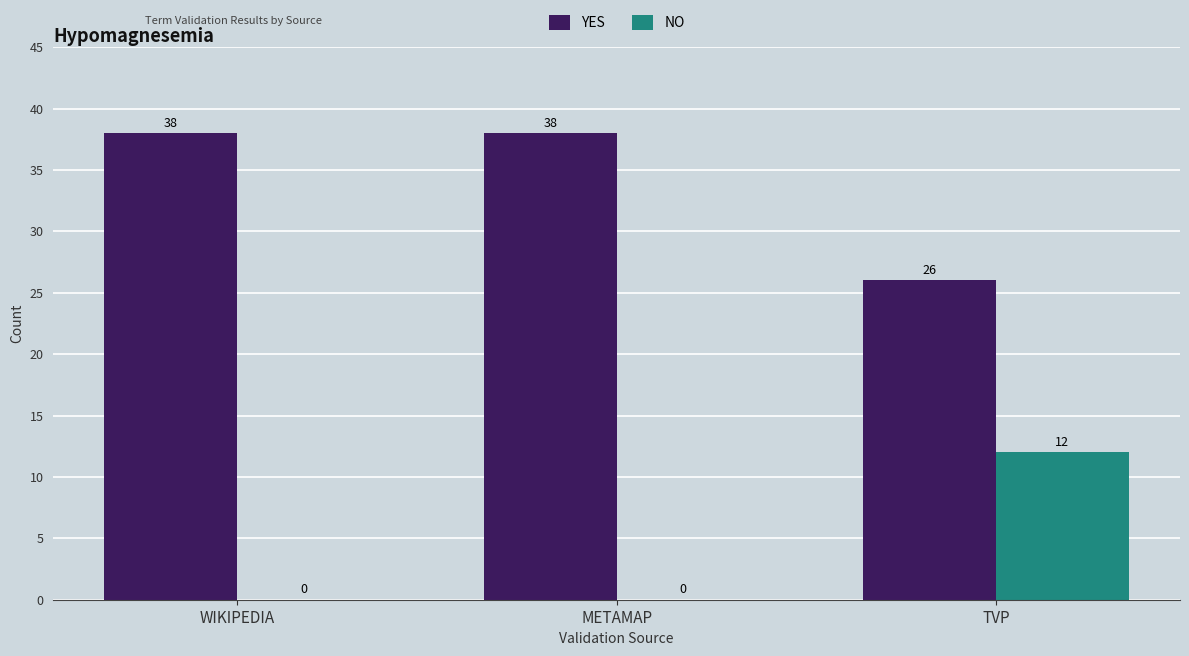

What is the sum of all NO values?

12